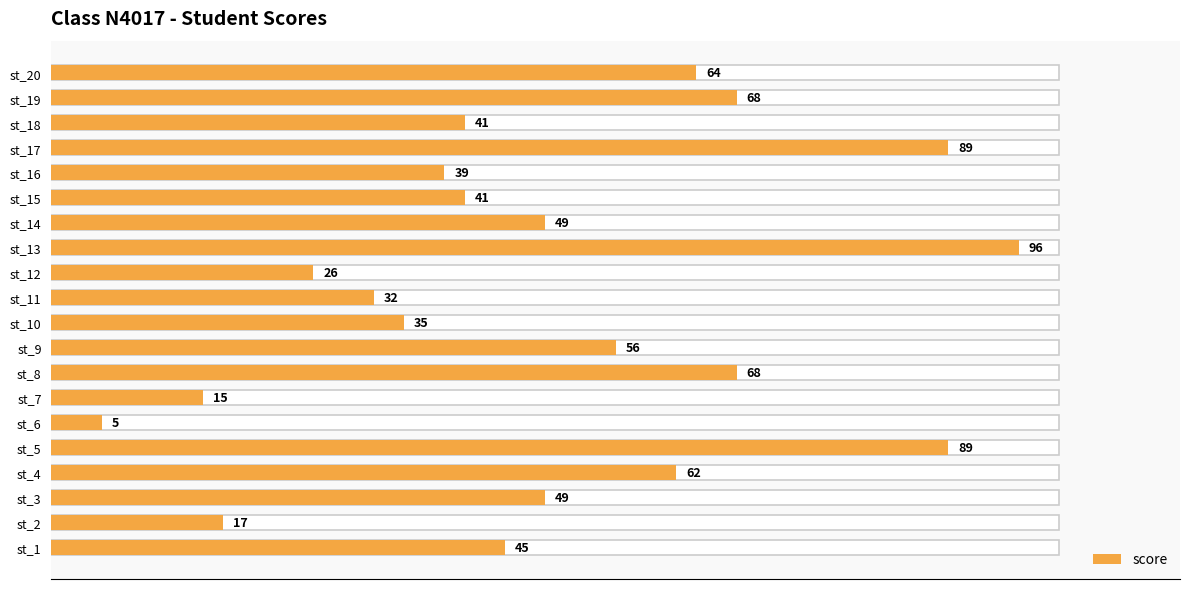

Read the value at st_3, to the nearest 10.

50